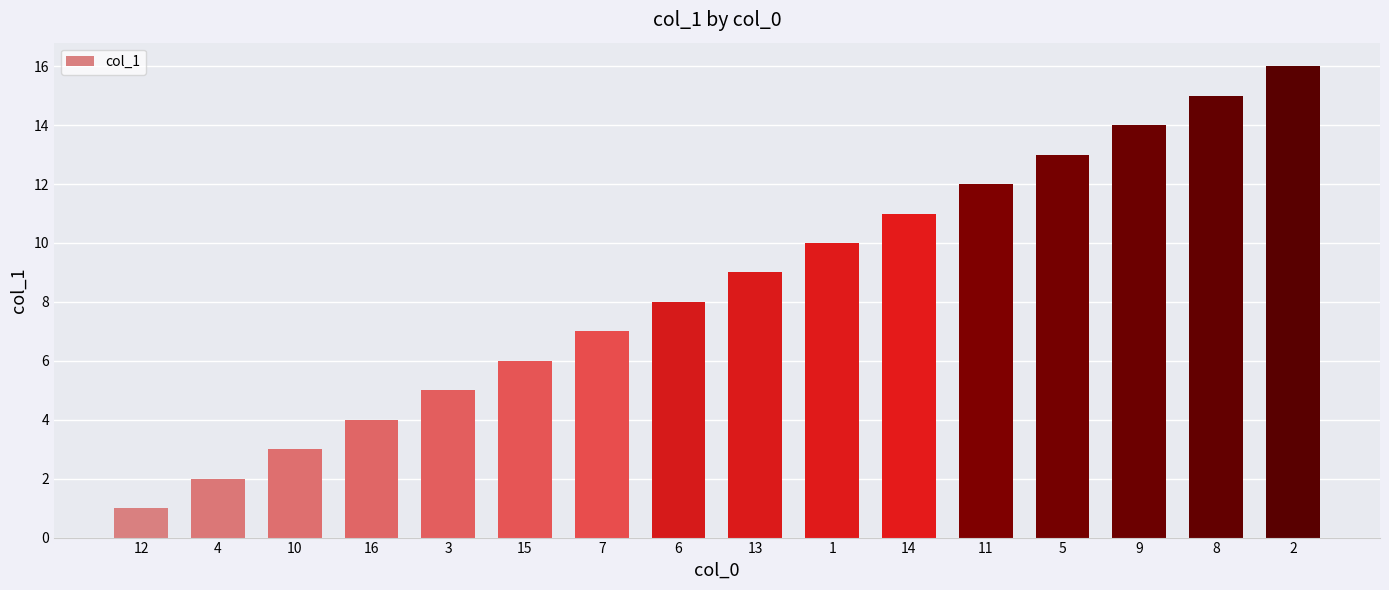

Rank the categories by value from lowest to highest.

12, 4, 10, 16, 3, 15, 7, 6, 13, 1, 14, 11, 5, 9, 8, 2